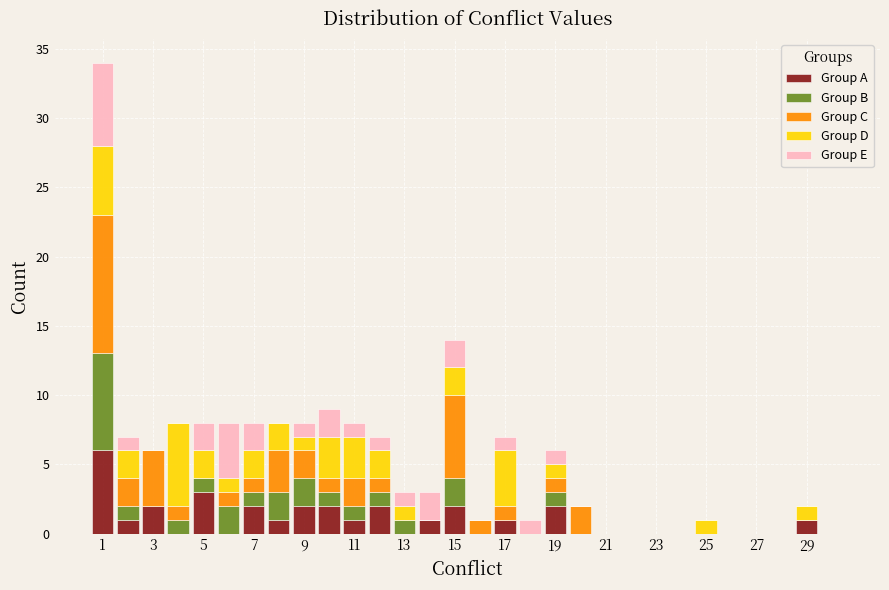

Reading left to right, list every stacked bar in this chart as the range it spans on the x-axis followed by its total height. Neither the bar edges nor the heights are printed on the chart, so give them approximately, as read against the axes.

0.5 to 1.5: 34
1.5 to 2.5: 7
2.5 to 3.5: 6
3.5 to 4.5: 8
4.5 to 5.5: 8
5.5 to 6.5: 8
6.5 to 7.5: 8
7.5 to 8.5: 8
8.5 to 9.5: 8
9.5 to 10.5: 9
10.5 to 11.5: 8
11.5 to 12.5: 7
12.5 to 13.5: 3
13.5 to 14.5: 3
14.5 to 15.5: 14
15.5 to 16.5: 1
16.5 to 17.5: 7
17.5 to 18.5: 1
18.5 to 19.5: 6
19.5 to 20.5: 2
20.5 to 21.5: 0
21.5 to 22.5: 0
22.5 to 23.5: 0
23.5 to 24.5: 0
24.5 to 25.5: 1
25.5 to 26.5: 0
26.5 to 27.5: 0
27.5 to 28.5: 0
28.5 to 29.5: 2
29.5 to 30.5: 0